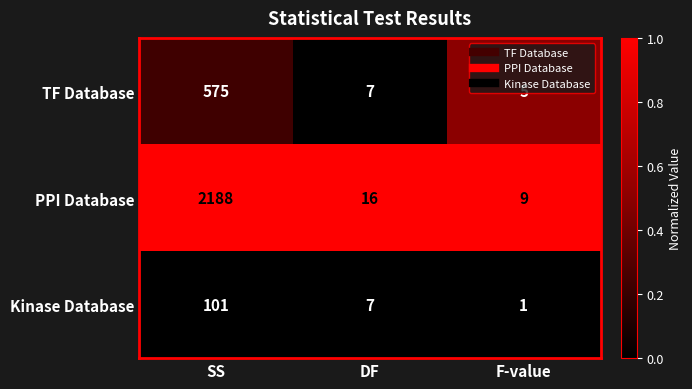

How many data points does each series have?

3